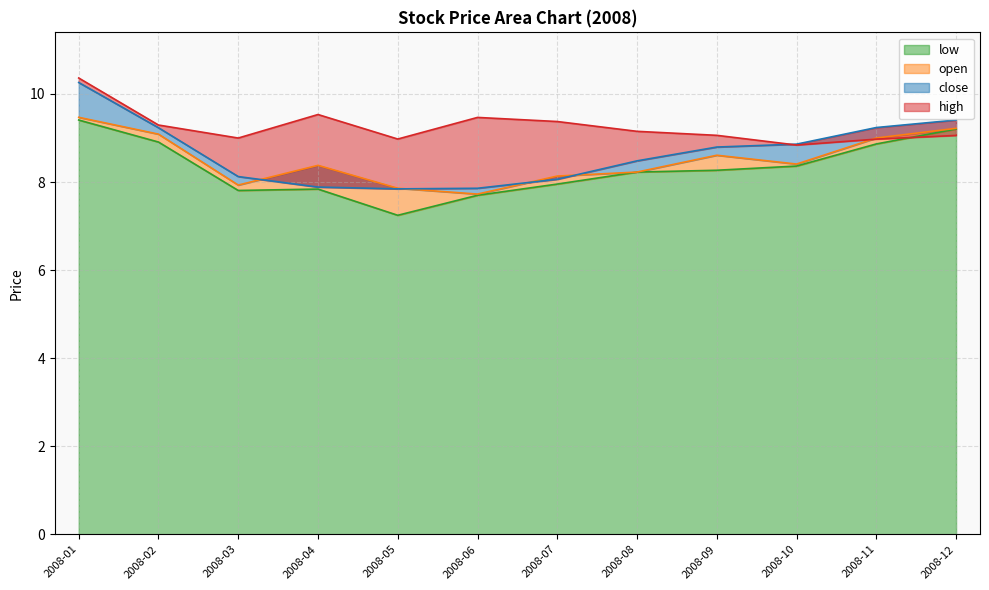

How many values in the high series are below 9?

4